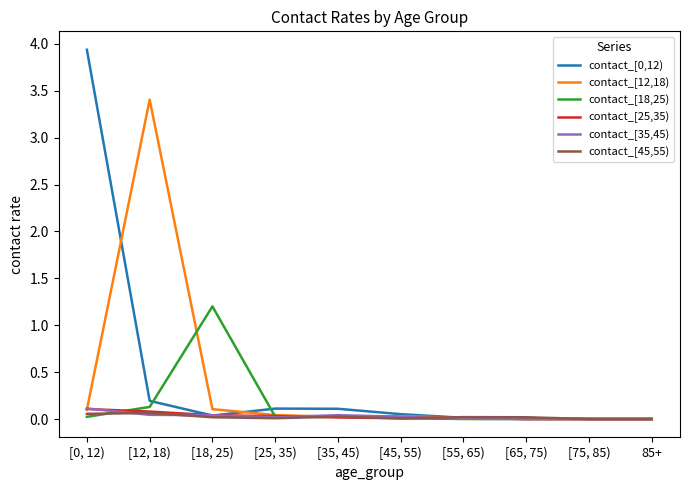

Is it true that contact_[0,12) equals 0.1 at [25, 35)?

True